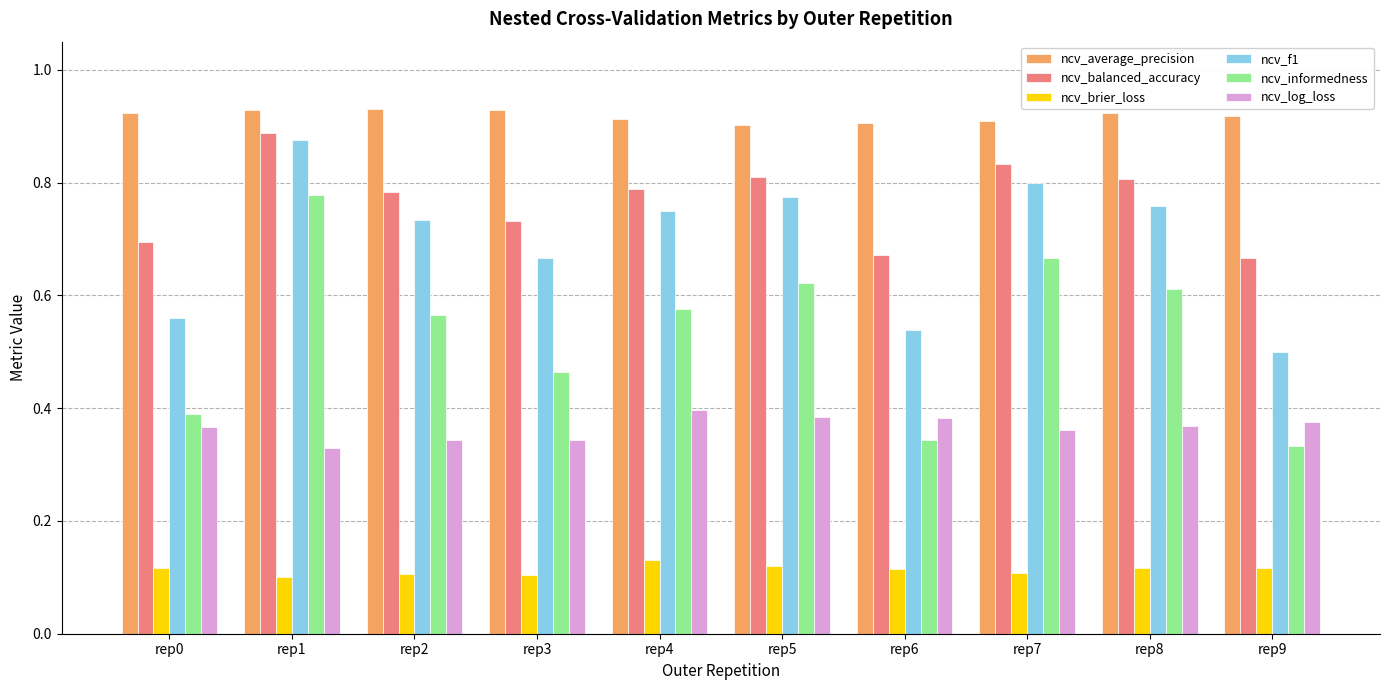

Count the number of data series in this chart.

6